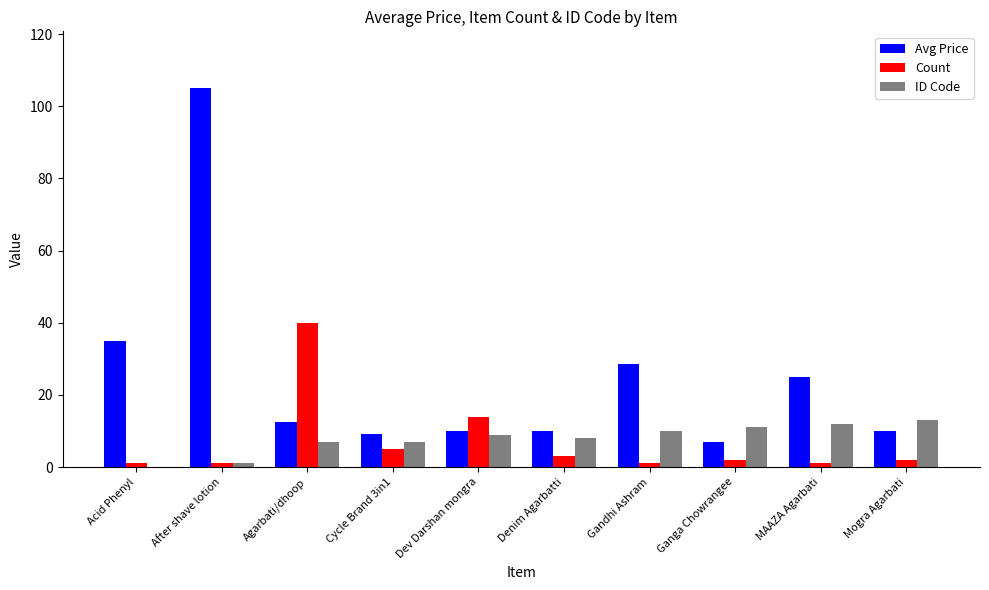

Are the bars horizontal?

No